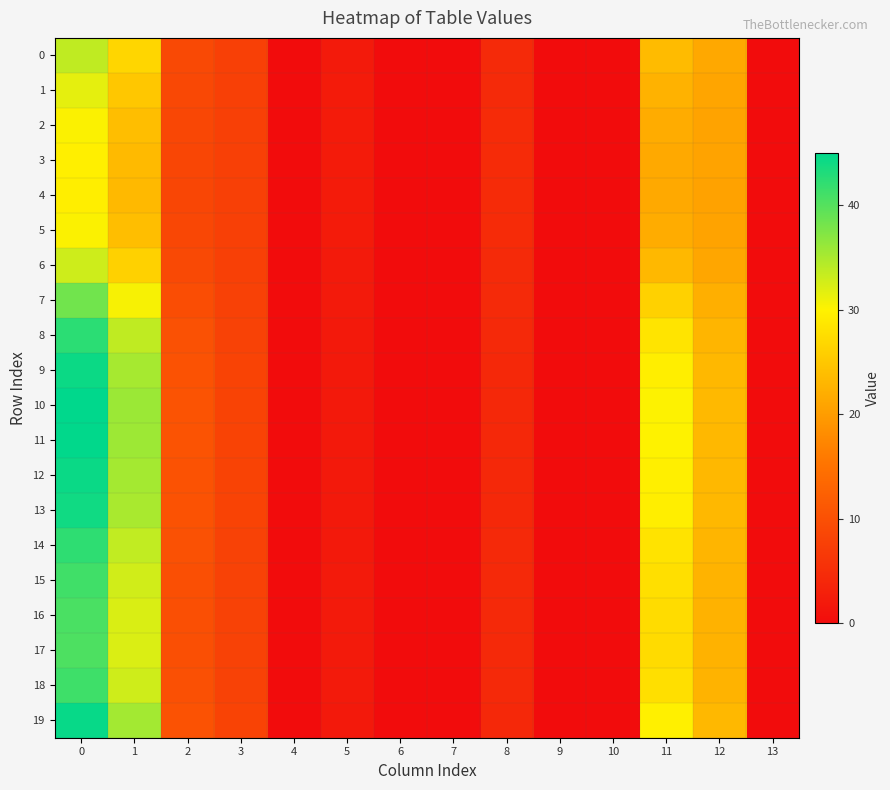

What is the total value across all series at 3?

157.2